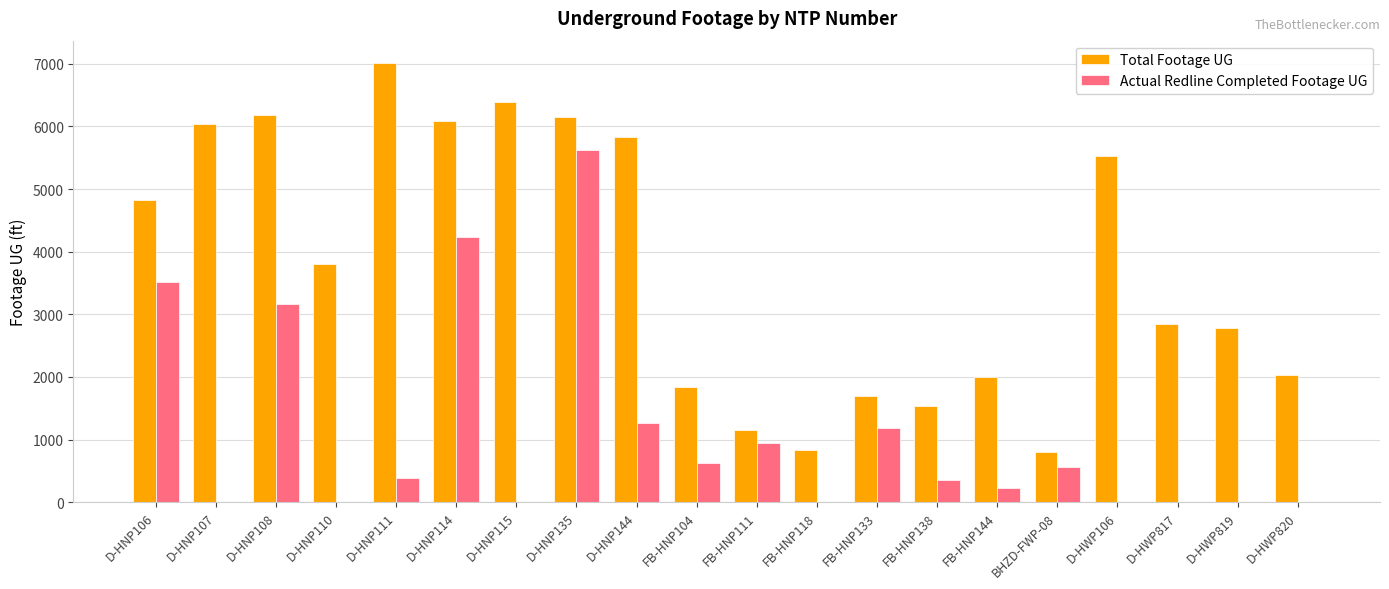

Between D-HNP108 and FB-HNP133, which series saw the biggest shift?

Total Footage UG